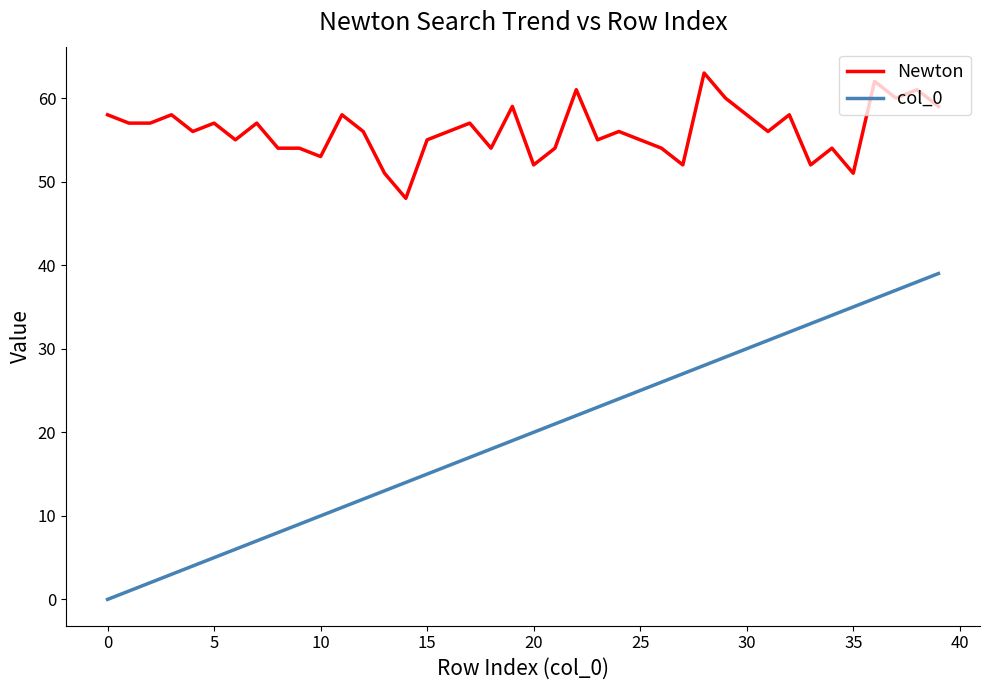

What is the difference between the maximum and minimum values in the Newton series?

15